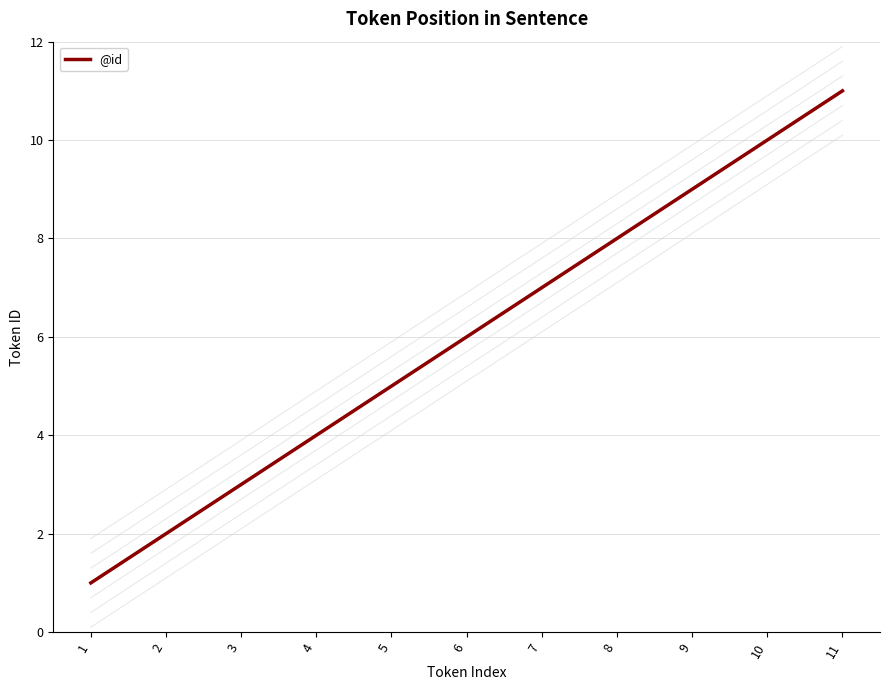

The value at 1 is 0. True or false?

False